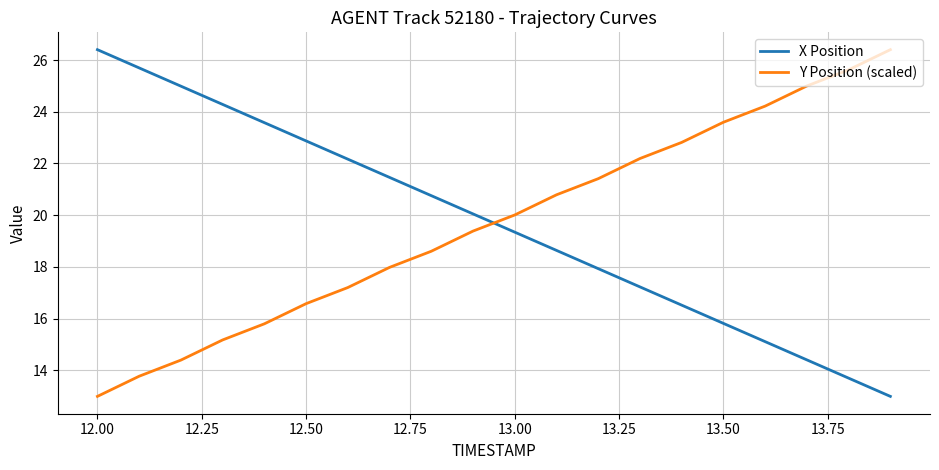

What is the lowest value of the Y Position (scaled) series?

13.0